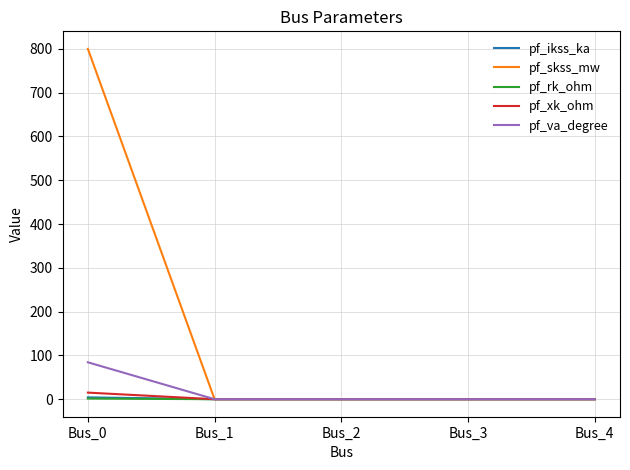

Which series changed the most between Bus_0 and Bus_3?

pf_skss_mw